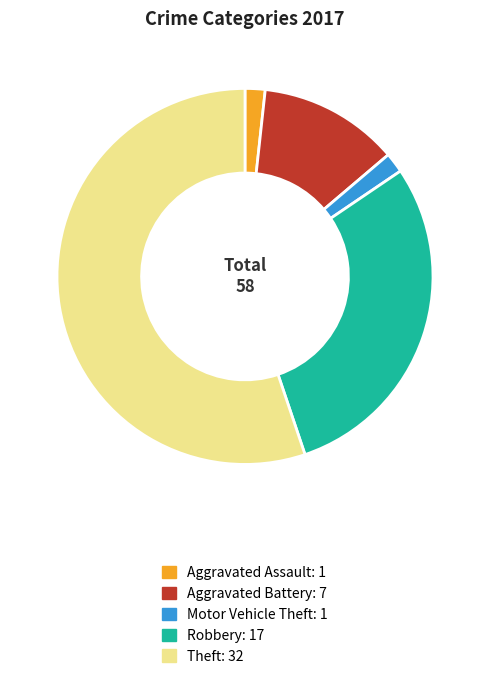

Does any single category account for the majority?

Yes